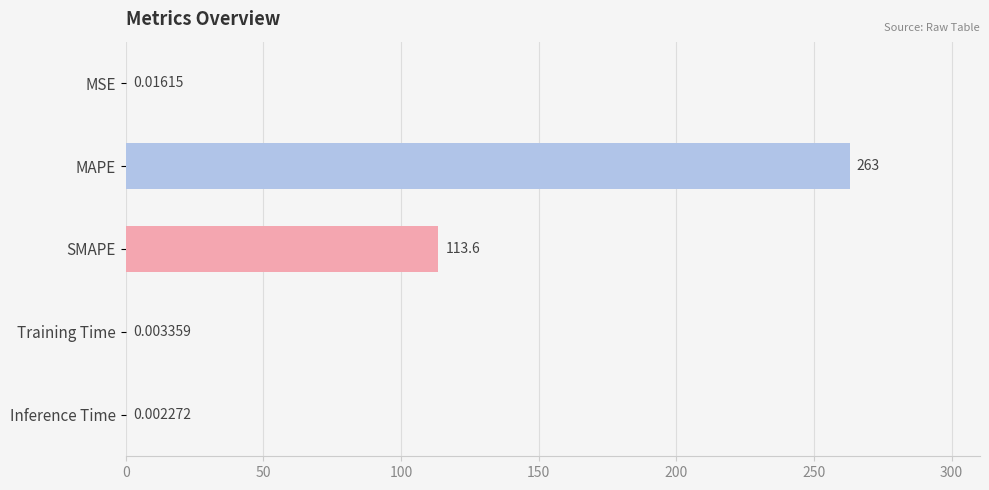

What is the sum of all values?

376.6